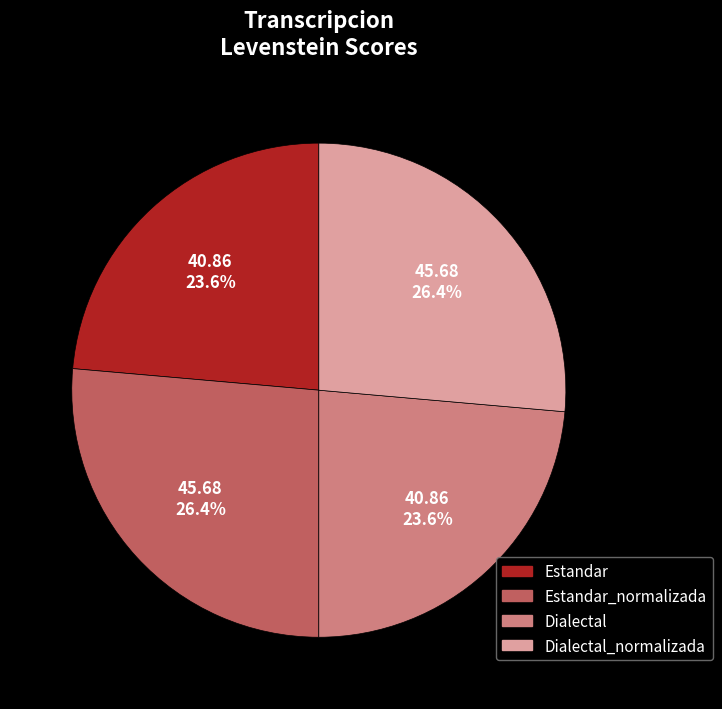

How many segments does this pie chart have?

4